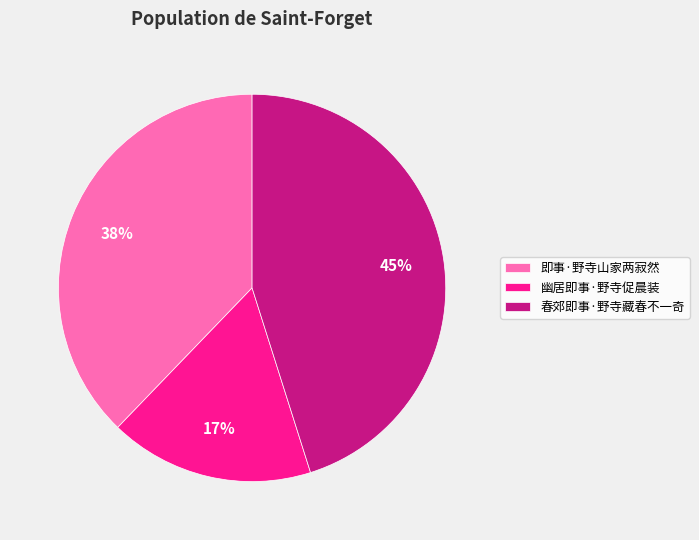

Is it true that 春郊即事·野寺藏春不一奇 is 34% of the pie?

False